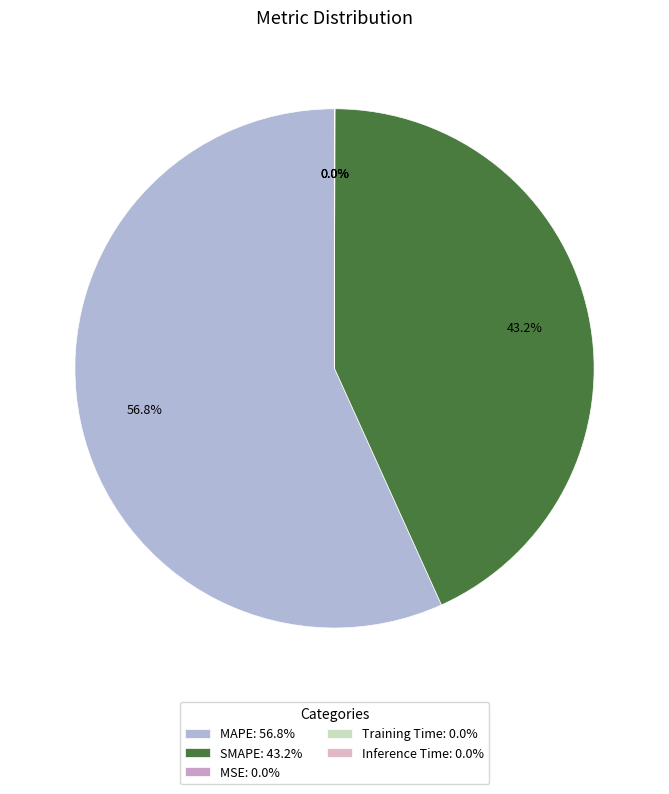

Which category accounts for the majority?

MAPE